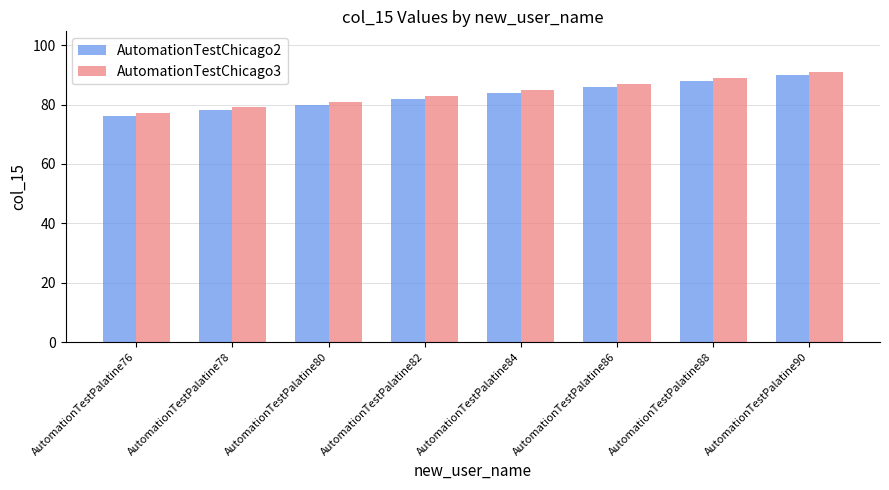

Rank the series at AutomationTestPalatine76 from highest to lowest value.

AutomationTestChicago3, AutomationTestChicago2